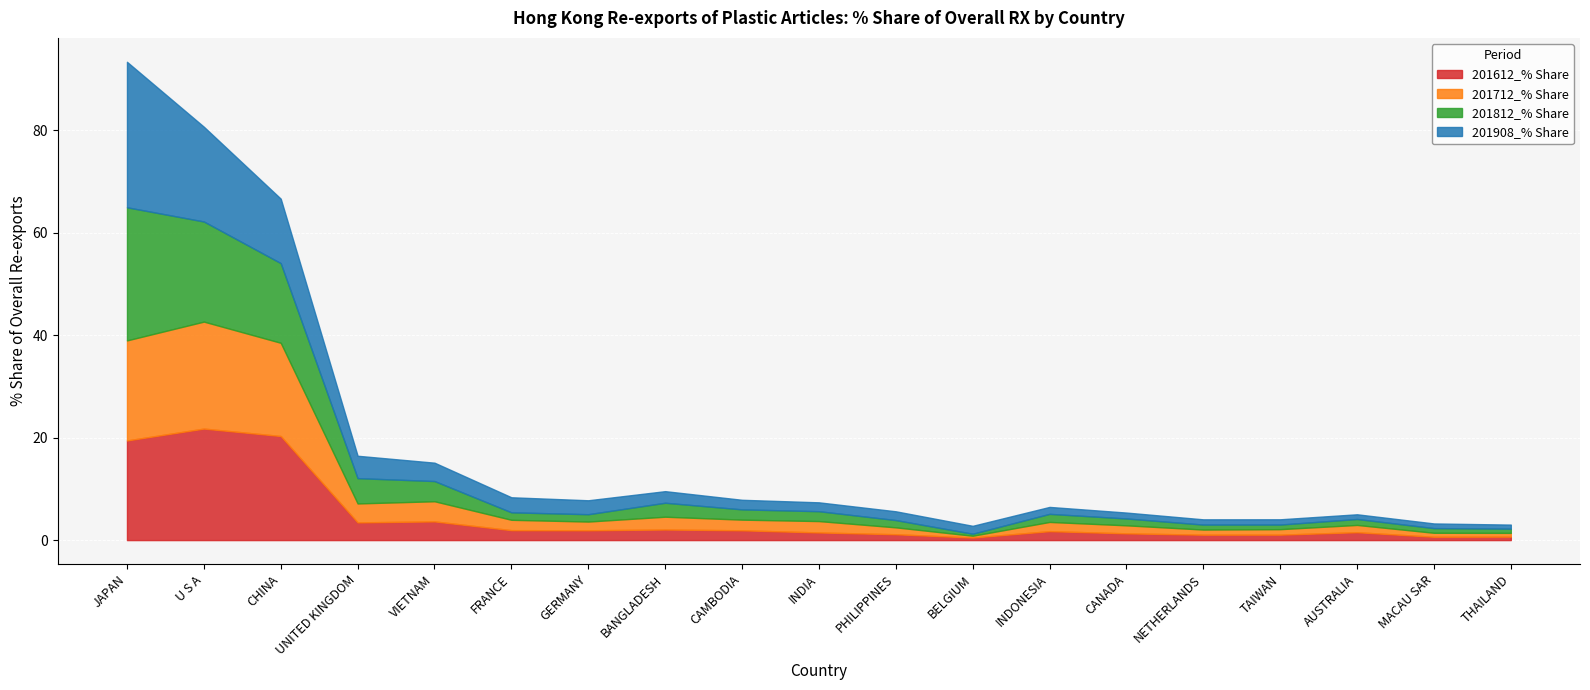

Read the 201812_% Share value at INDIA.

1.9